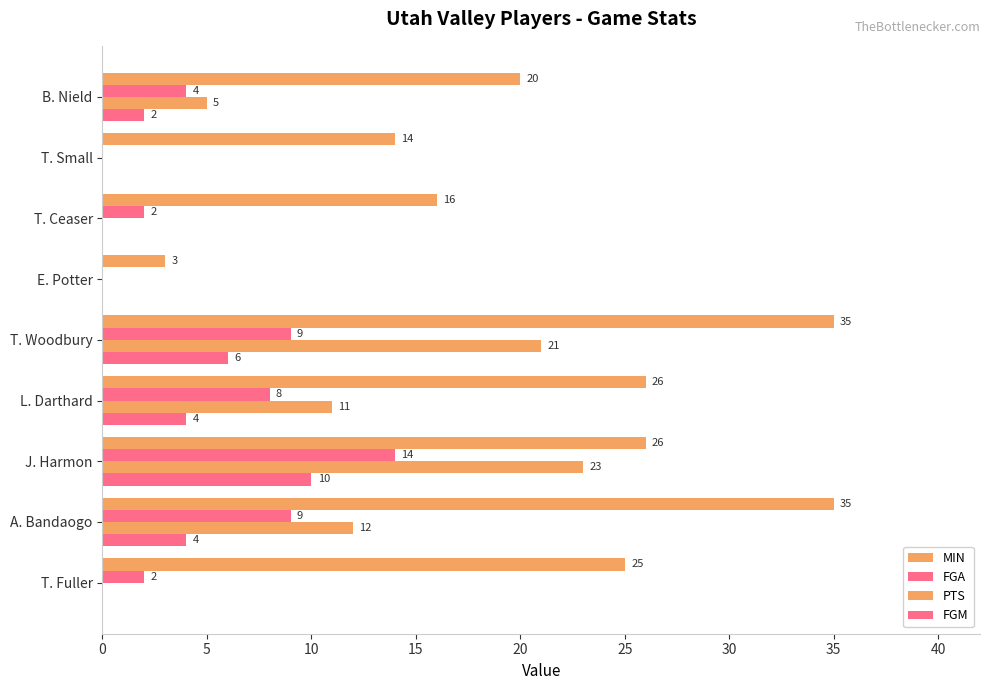

Which series has the largest total across all categories?

MIN